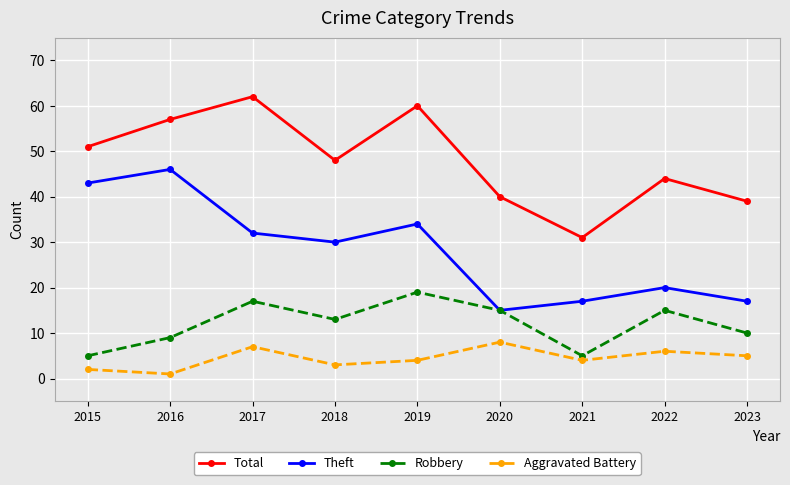

Rank the series by their maximum value, from lowest to highest.

Aggravated Battery, Robbery, Theft, Total